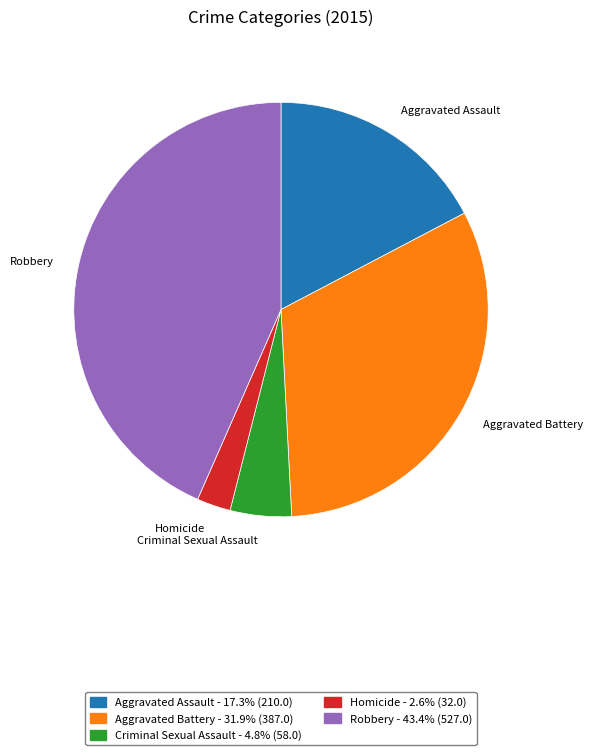

Is Aggravated Battery the majority of the pie?

No